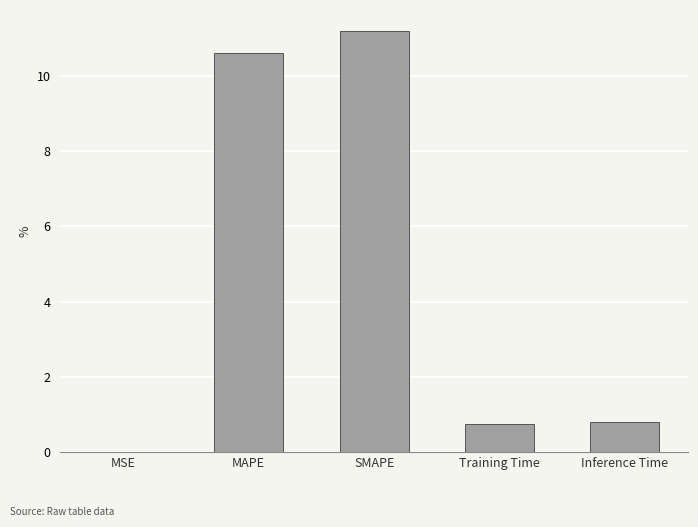

What is the sum of all values?

23.3